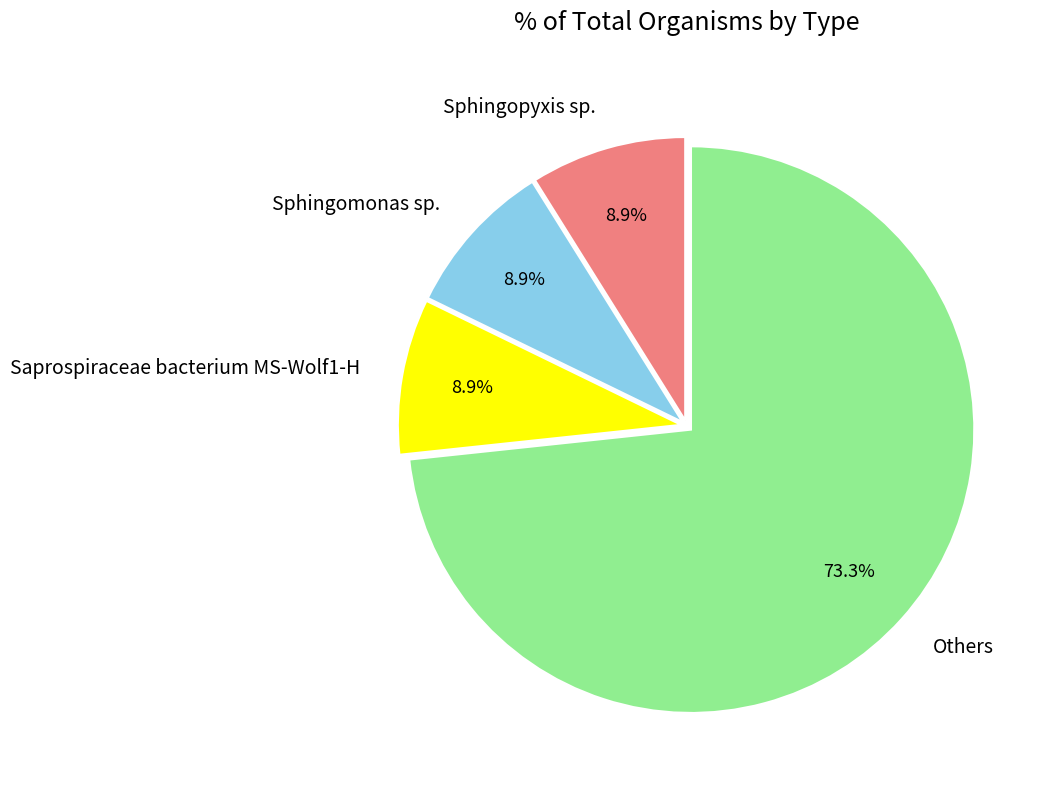

Does any single category account for the majority?

Yes